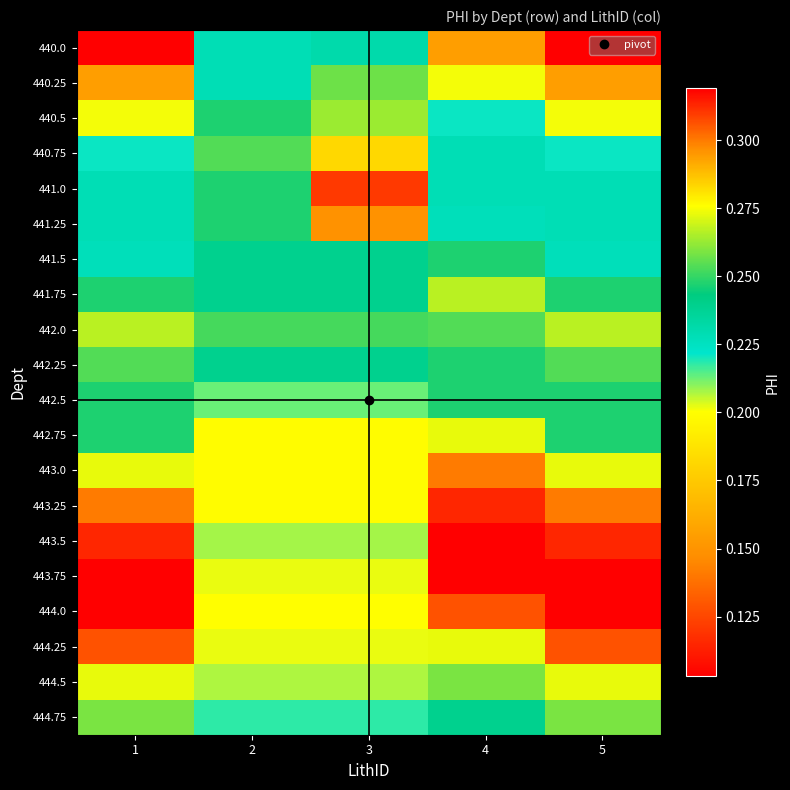

Which series has the largest range (max minus min)?

440.0